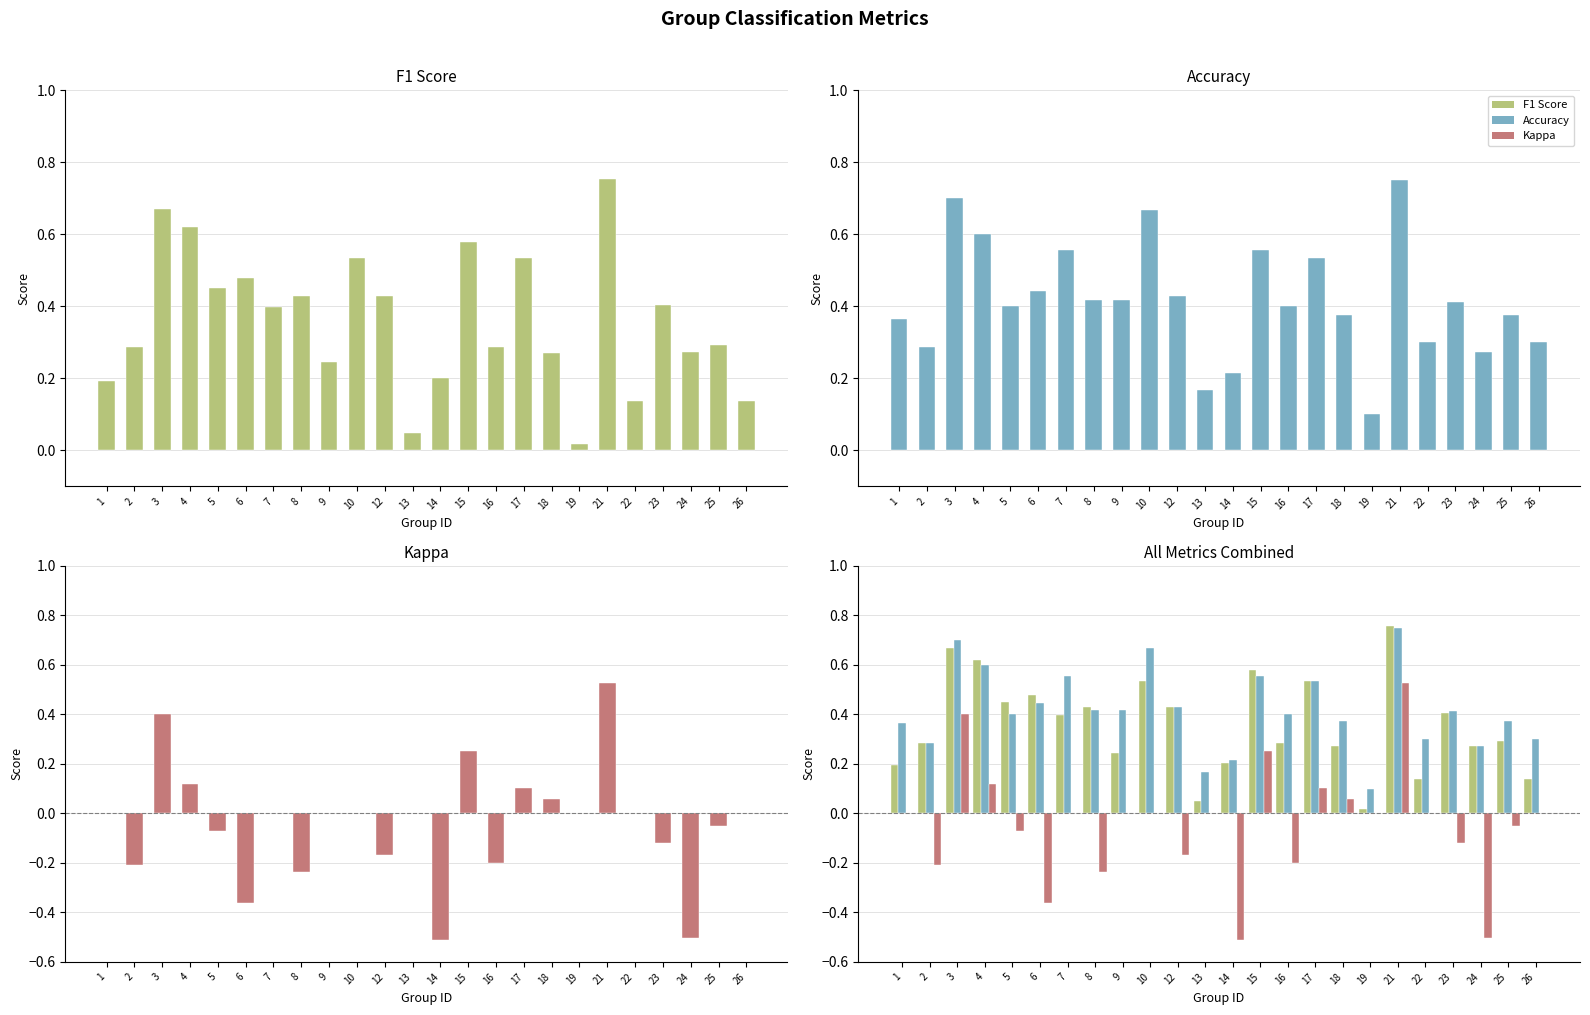

The accuracy series shows 0.6 at 15. True or false?

True